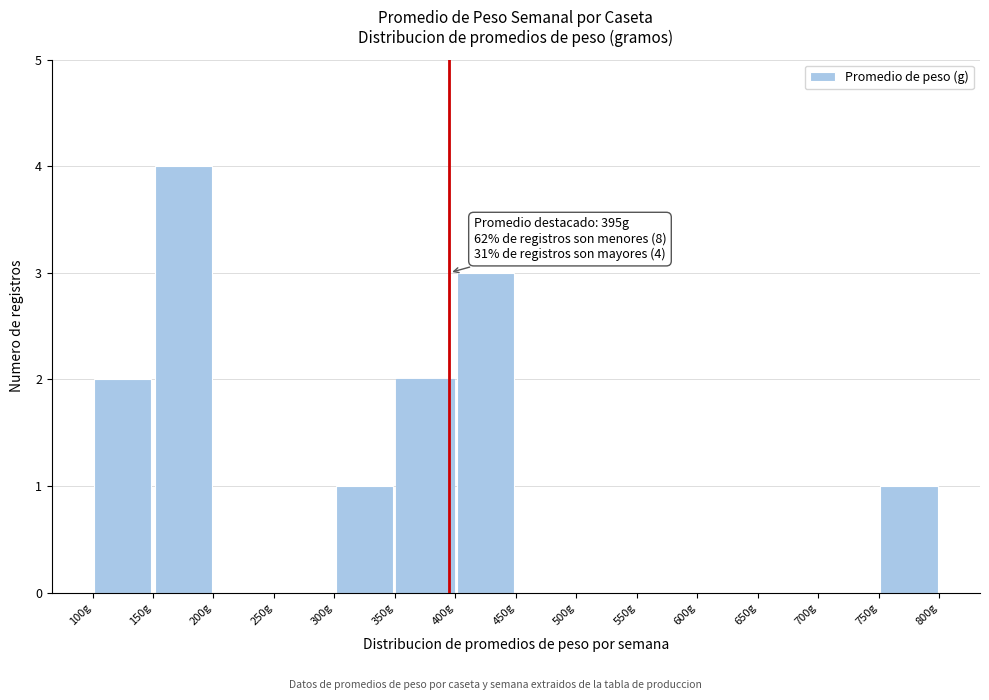

Which range on the x-axis has the tallest bar?

150 to 200